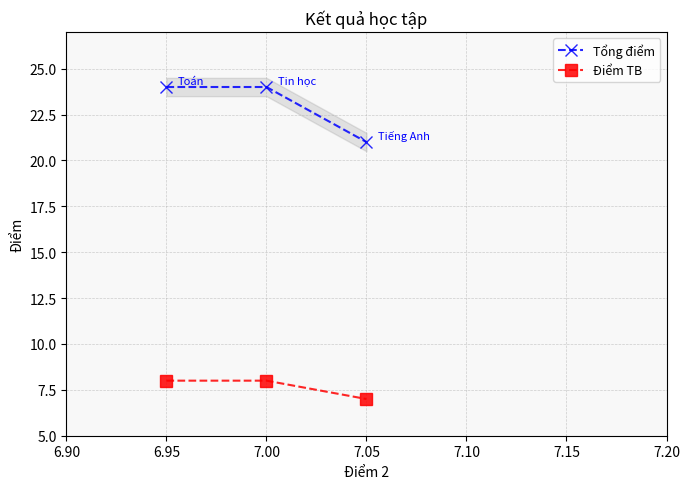

Which series has the widest spread of values?

Tổng điểm